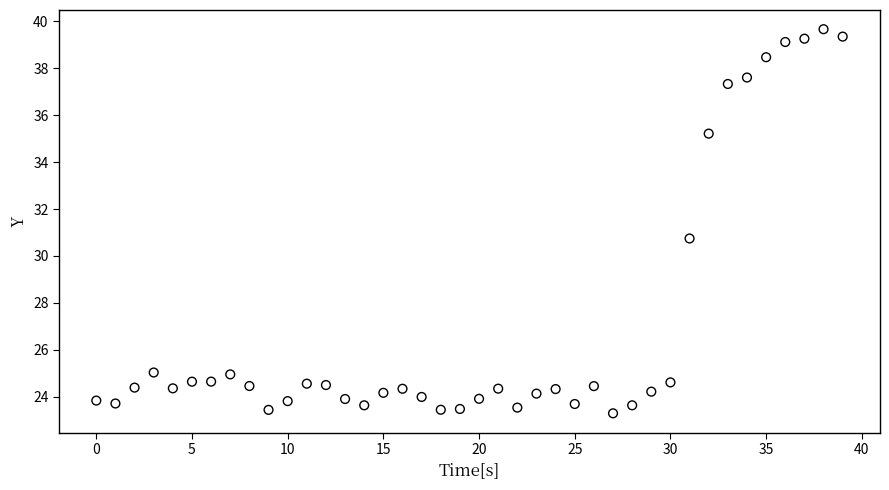

What is the range of Y values (max minus min)?

16.4